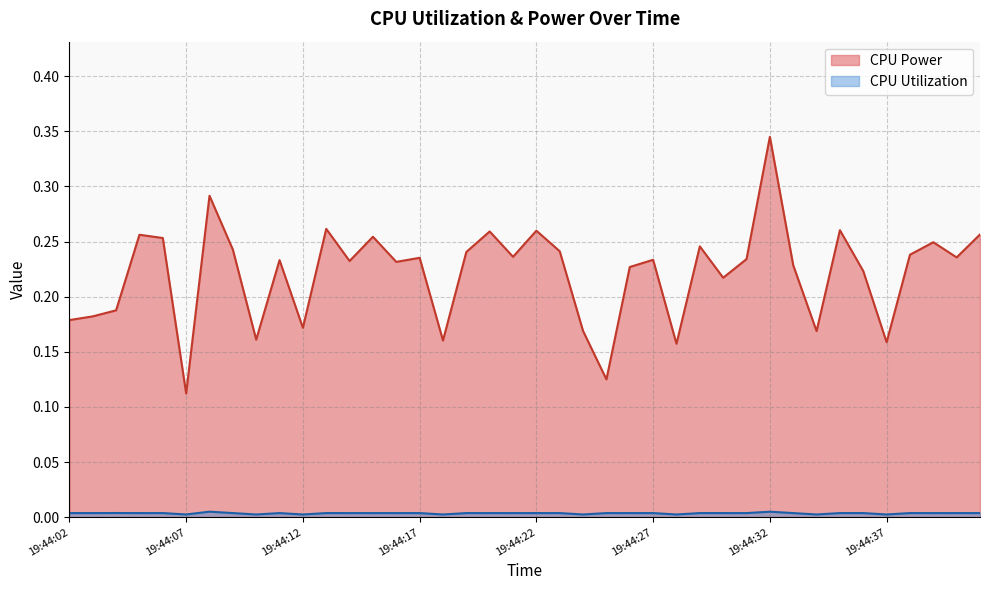

At 19:44:23, list the series in order from smallest to largest.

CPU Utilization, CPU Power